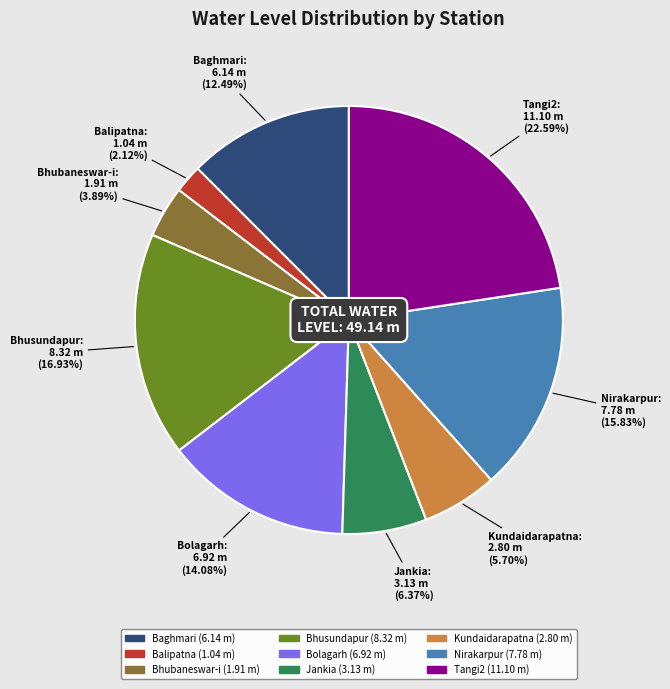

Rank the categories by value from lowest to highest.

Balipatna, Bhubaneswar-i, Kundaidarapatna, Jankia, Baghmari, Bolagarh, Nirakarpur, Bhusundapur, Tangi2